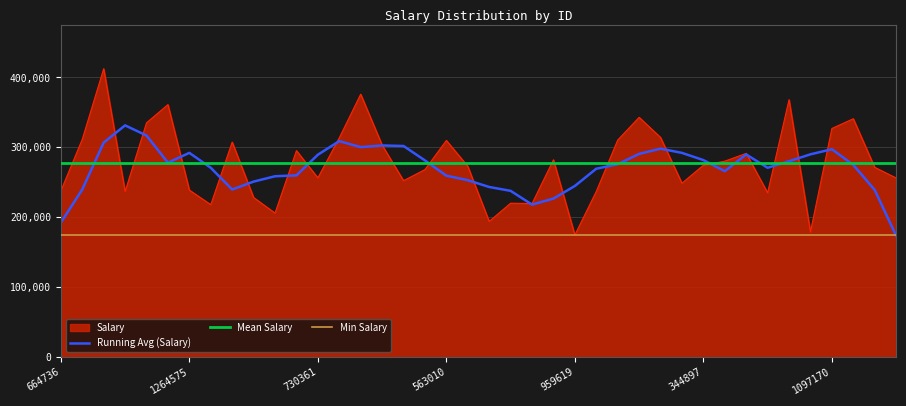

True or false: the data shows 280197.5 at 786366.

True